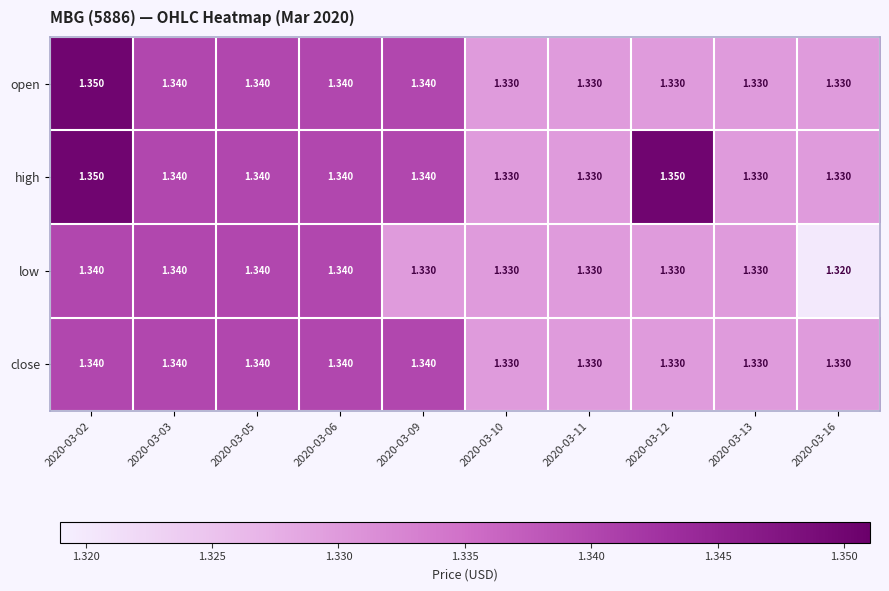

What is the total value across all series at 2020-03-03?

5.4